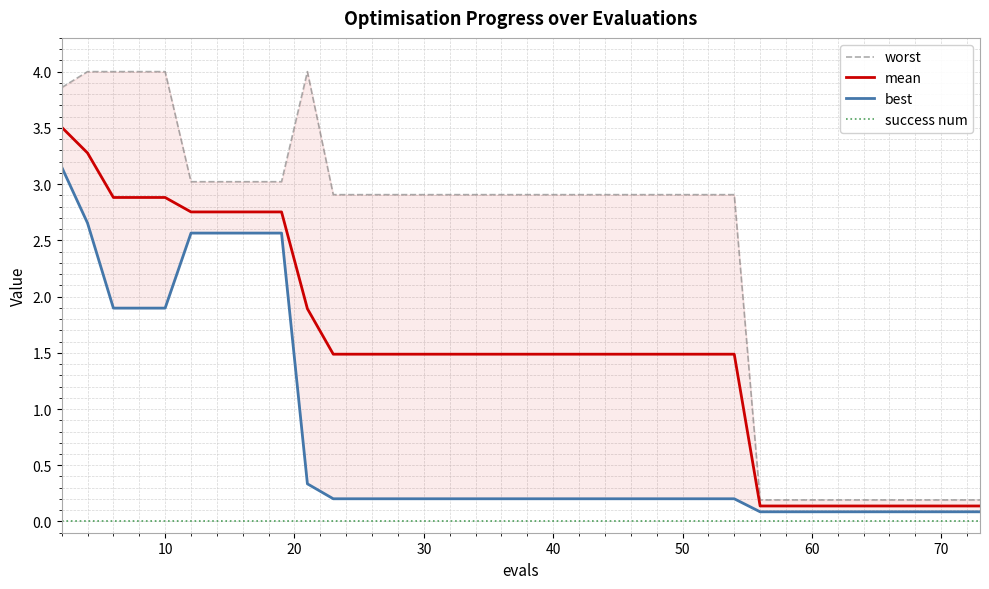

In worst, how many points are higher than both neighbors (excluding endpoints)?

1